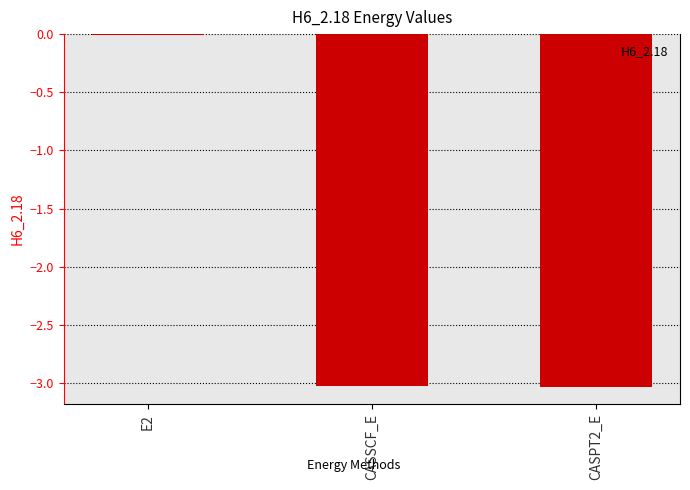

At which category does the chart reach its peak across all series?

E2